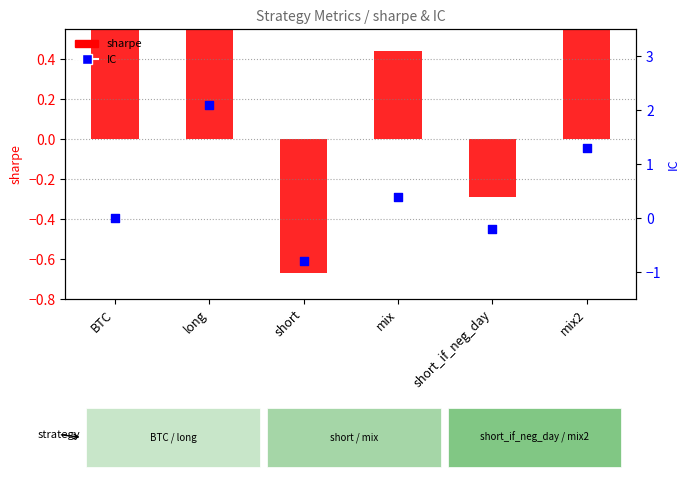

At how many categories does at least one series exceed 0?

4